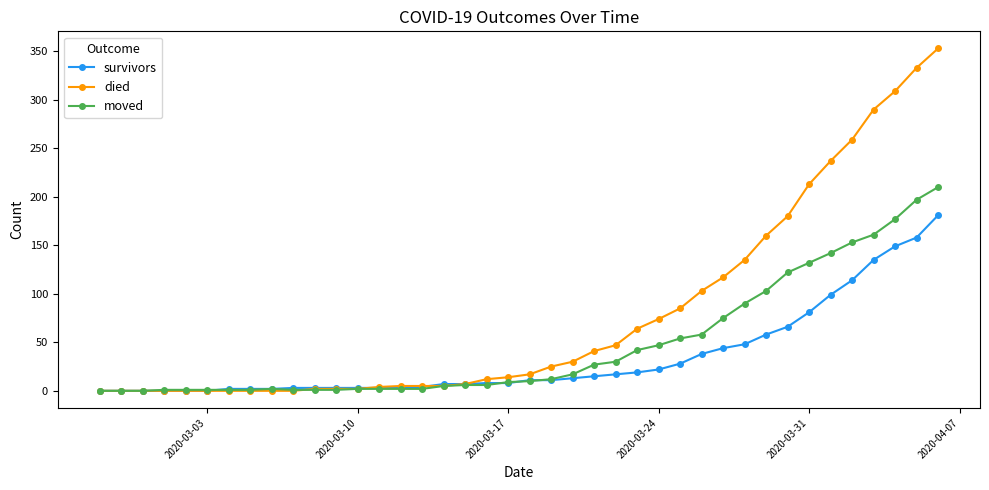

At how many categories does at least one series exceed 168?

8